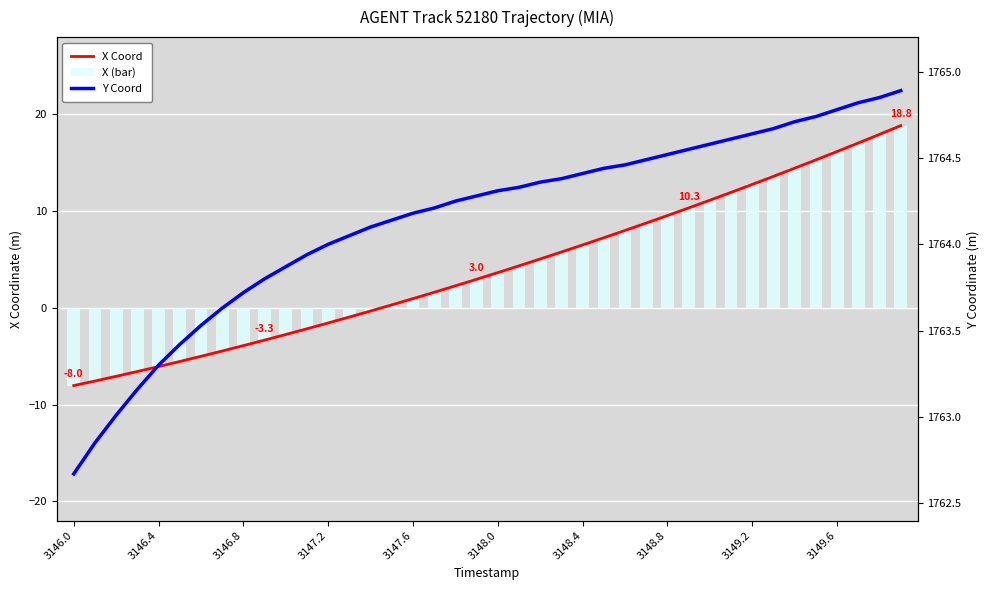

Rank the series by their maximum value, from lowest to highest.

X Coord, X (bar), Y Coord